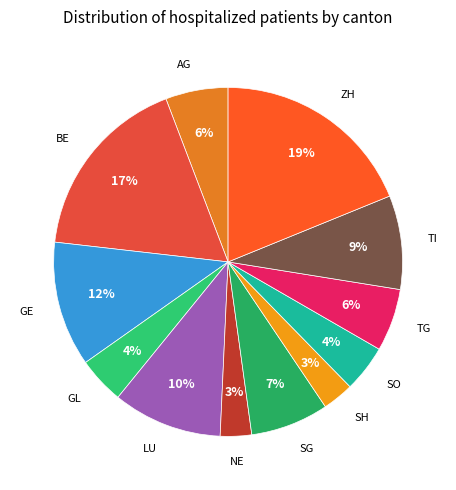

Count the number of slices in the pie.

12